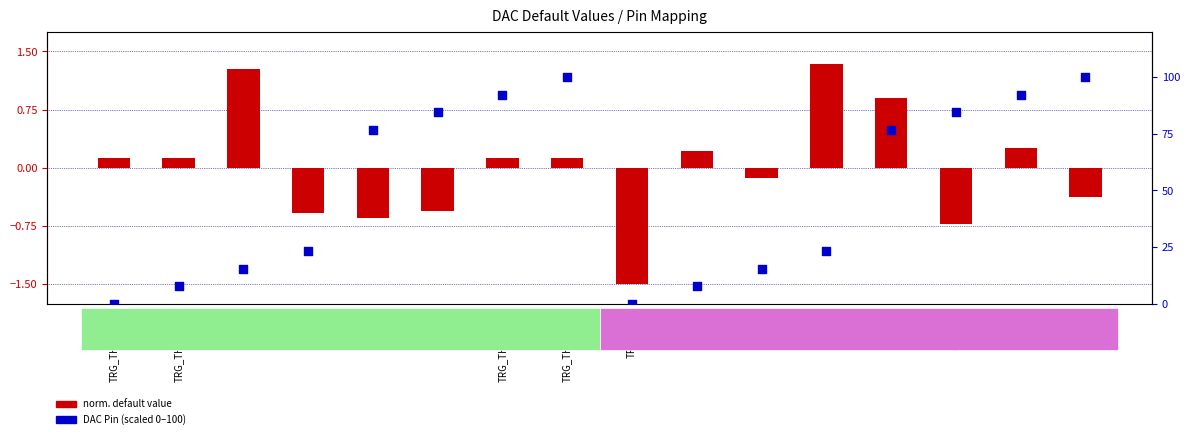

At which category is the sum across all series the highest?

TRG_THRESH67